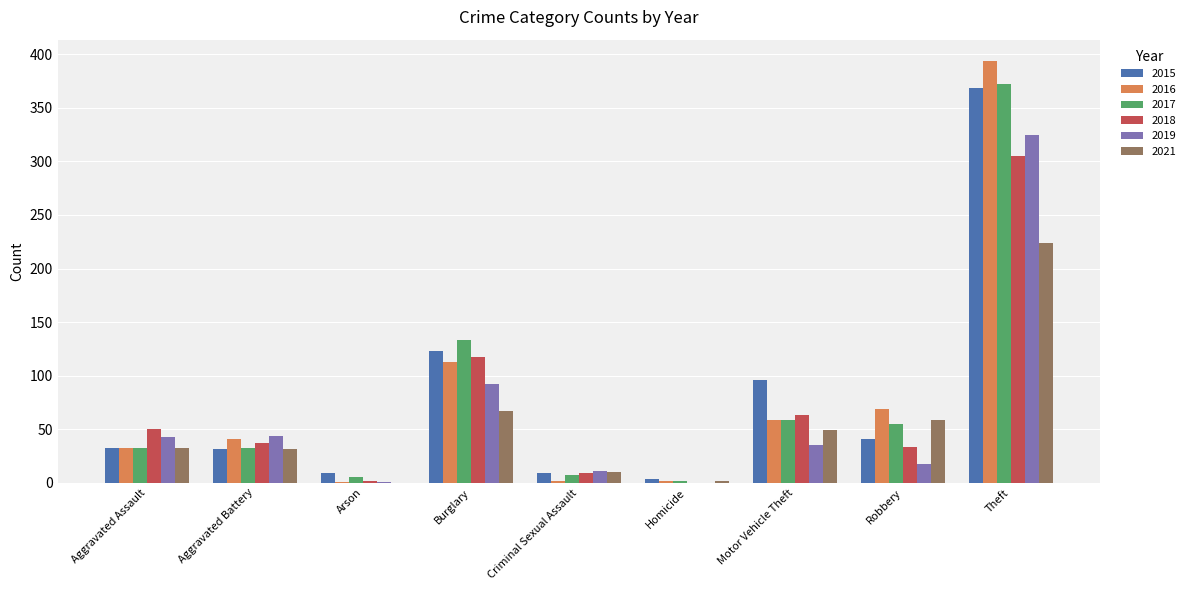

How many groups of bars are there?

9